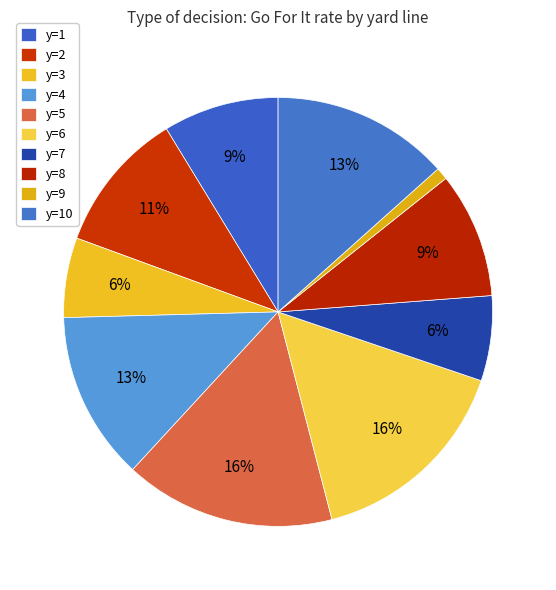

Count the number of slices in the pie.

10